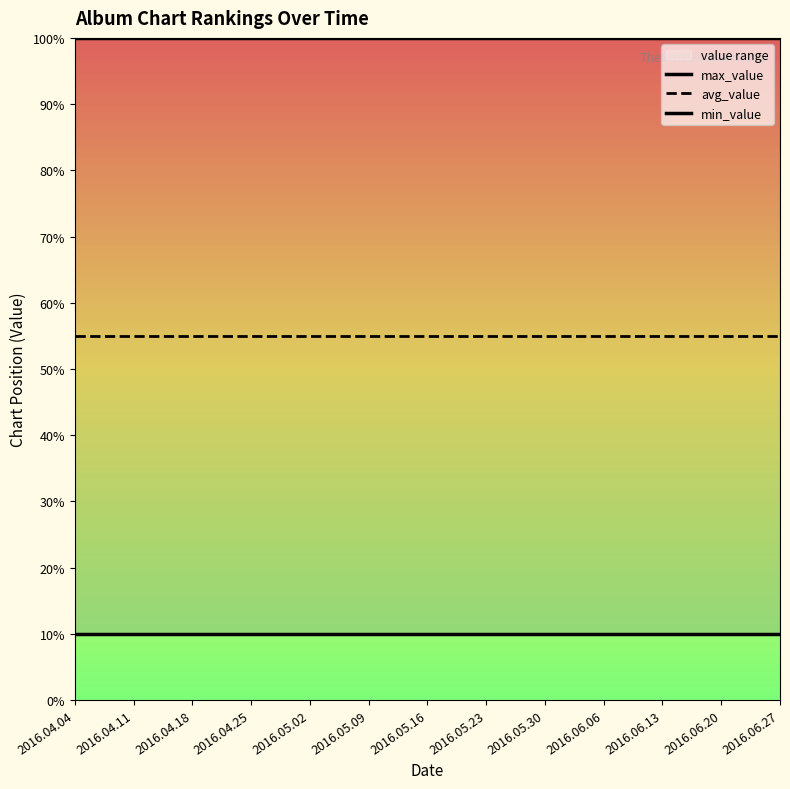

Count the number of data series in this chart.

3